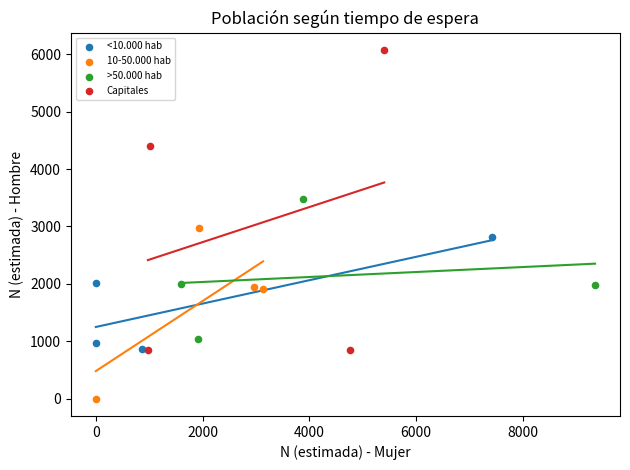

Which series contains the lowest Y value?

10-50.000 hab